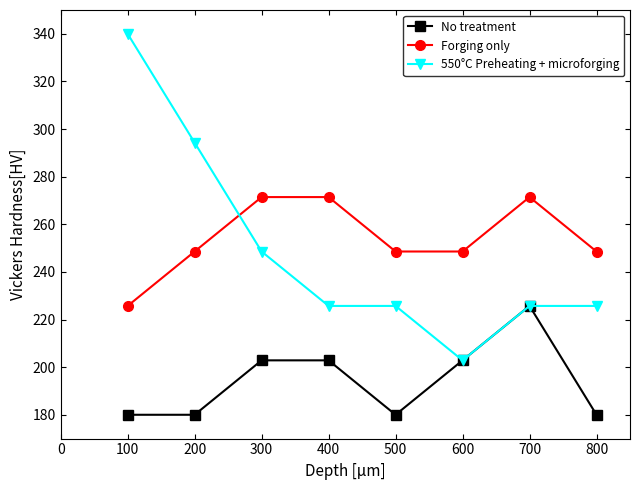

List the series in order of their peak value, lowest first.

No treatment, Forging only, 550°C Preheating + microforging